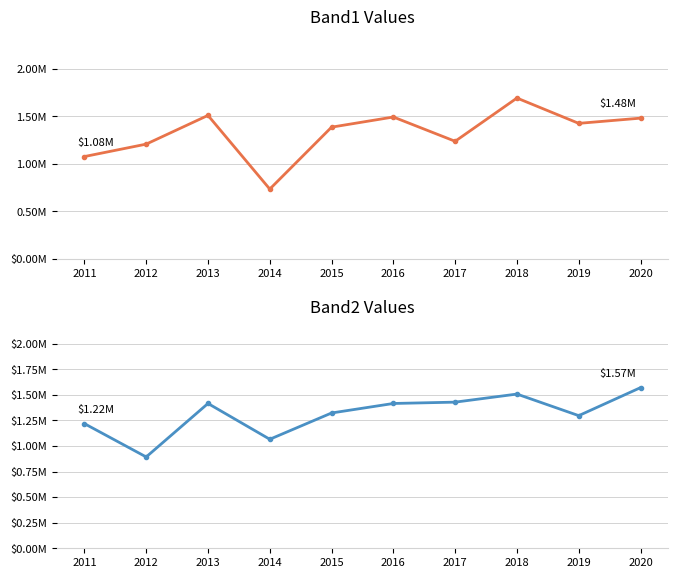

What is the difference between the maximum and minimum values in the Band2 series?

67.8